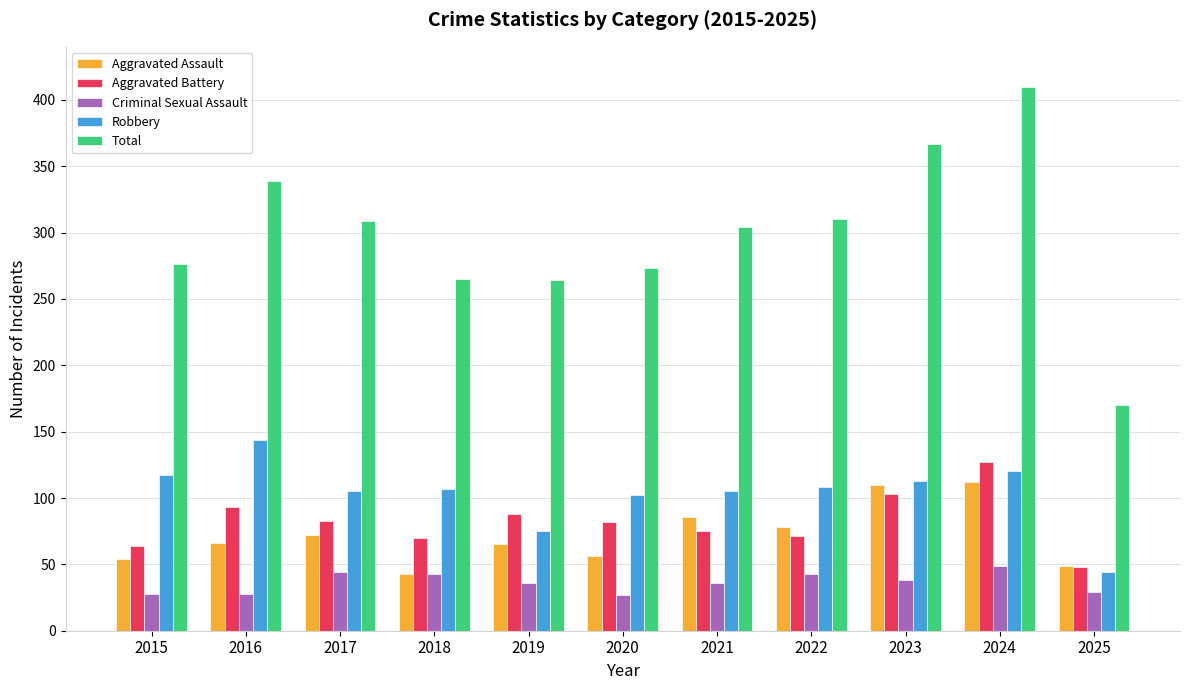

At which category is the sum across all series the highest?

2024